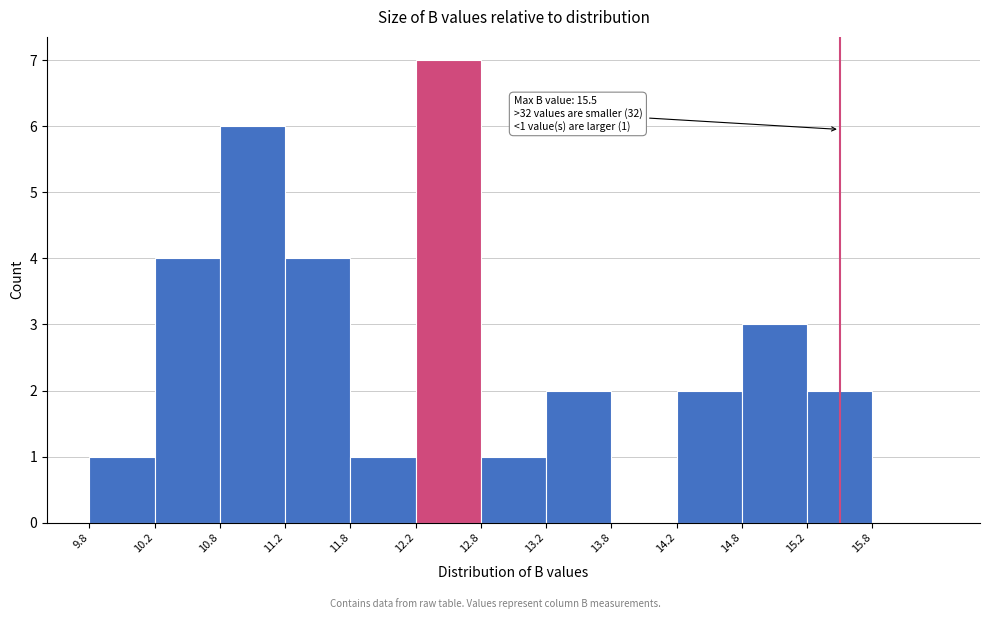

Which range on the x-axis has the tallest bar?

12.25 to 12.75